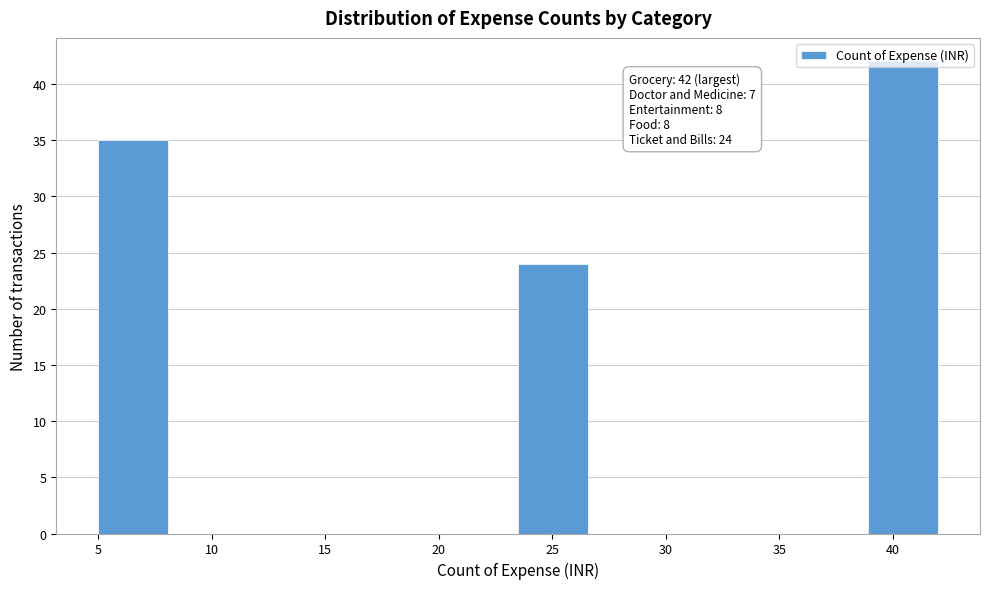

Which range on the x-axis has the tallest bar?

39.0 to 42.0